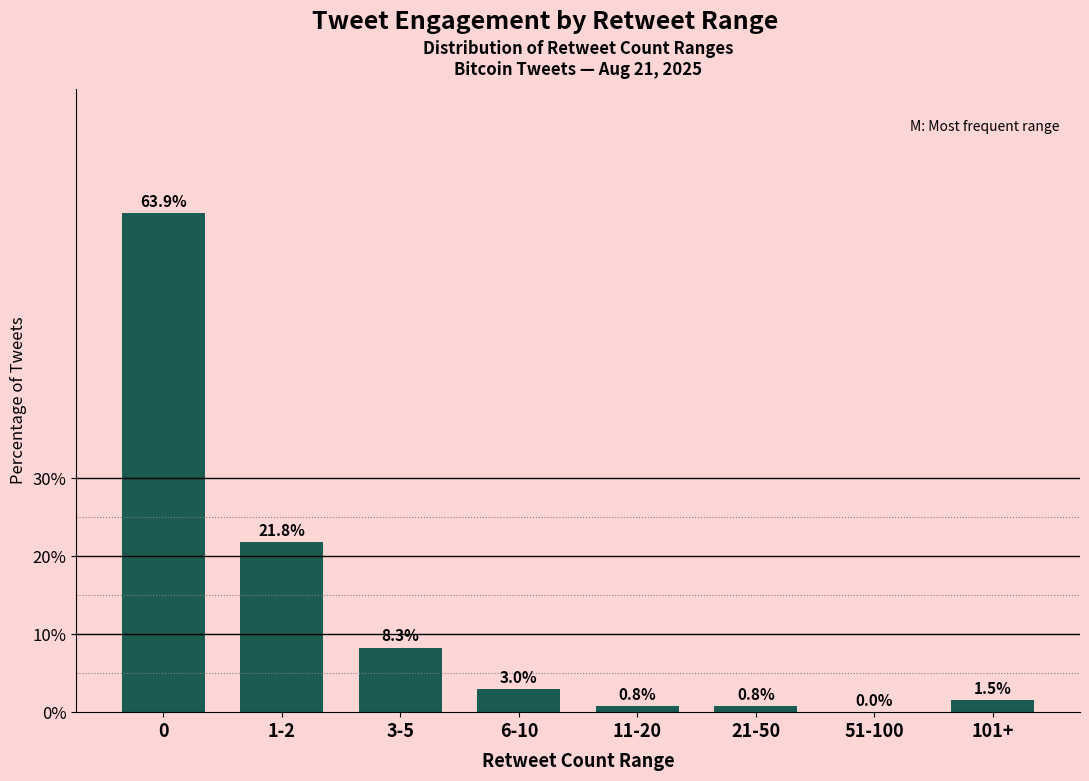

Is it true that the value at 3-5 is 12.6?

False